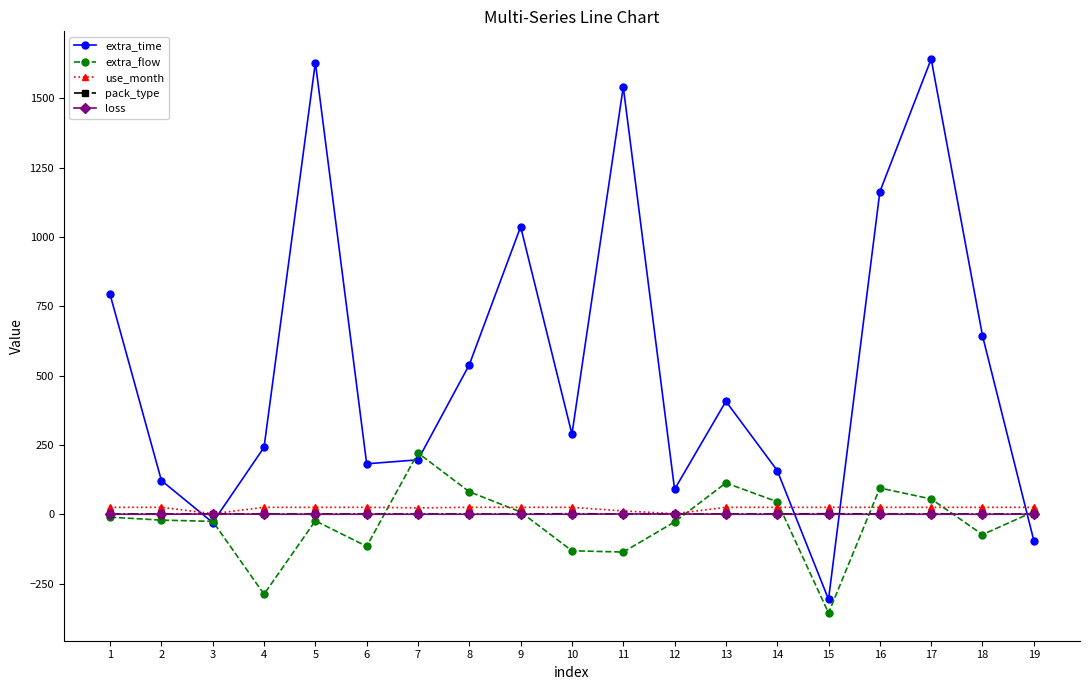

What is the maximum value for extra_time?

1642.3